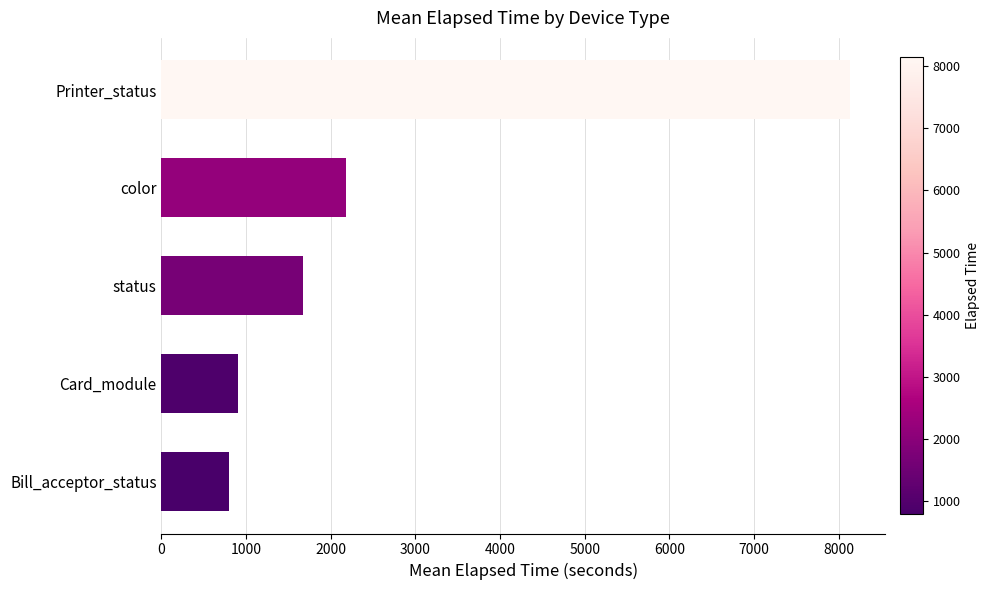

What is the ratio of the value at Bill_acceptor_status to the value at color?

0.4